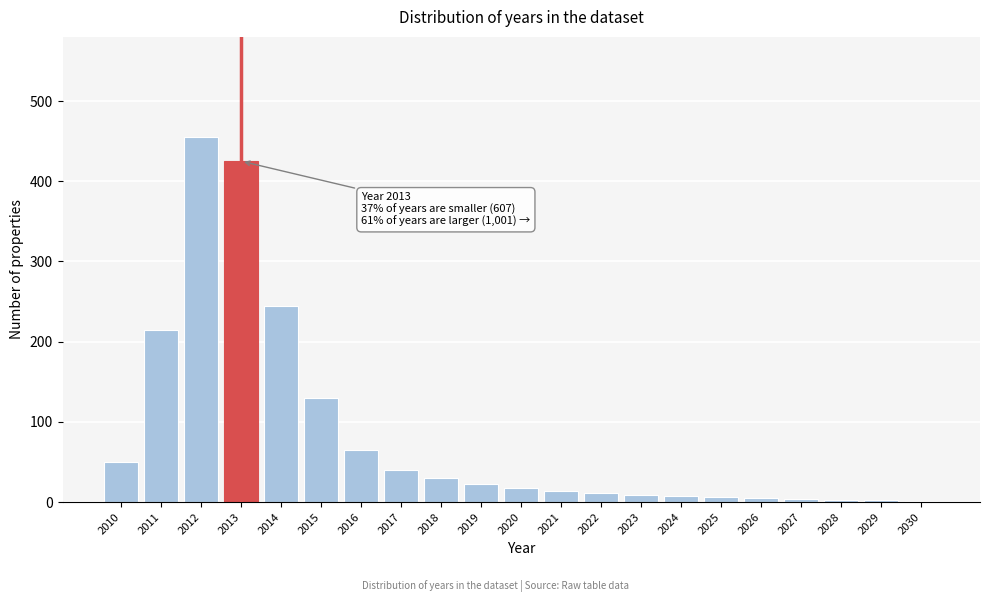

Is it true that the value at 2015 is 48?

False